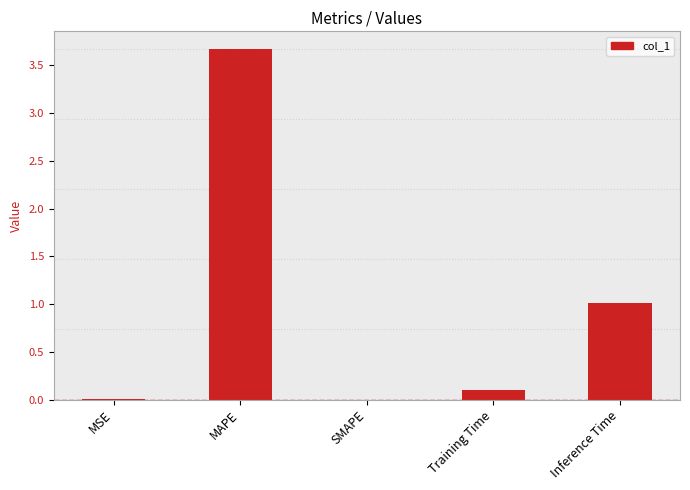

Which category has the highest value across all series?

MAPE